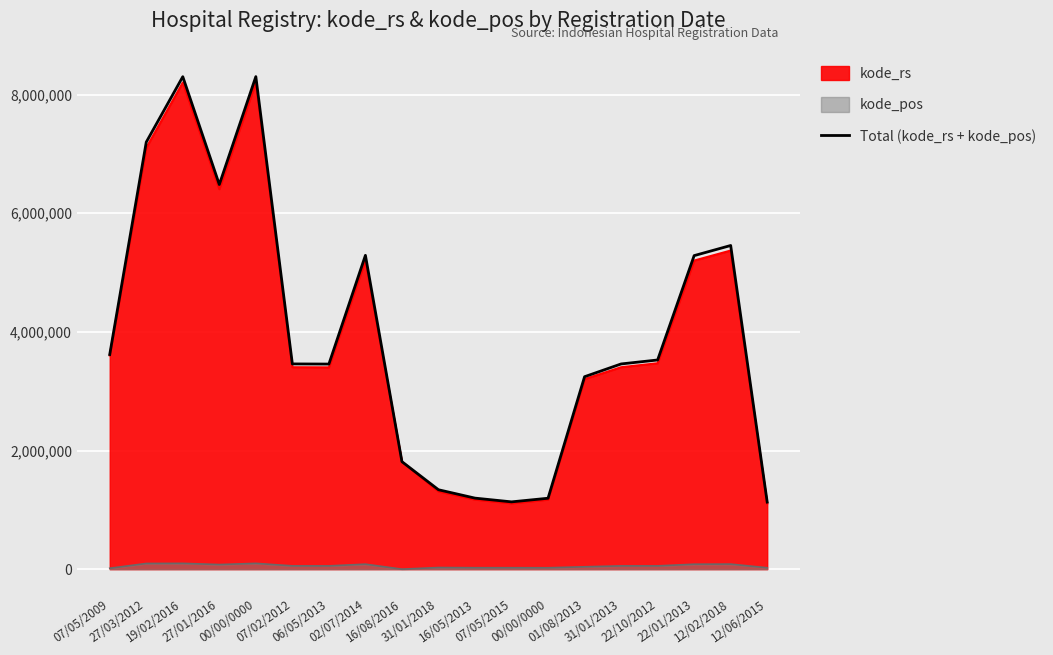

What is the label of the 4th point from the right?

22/10/2012